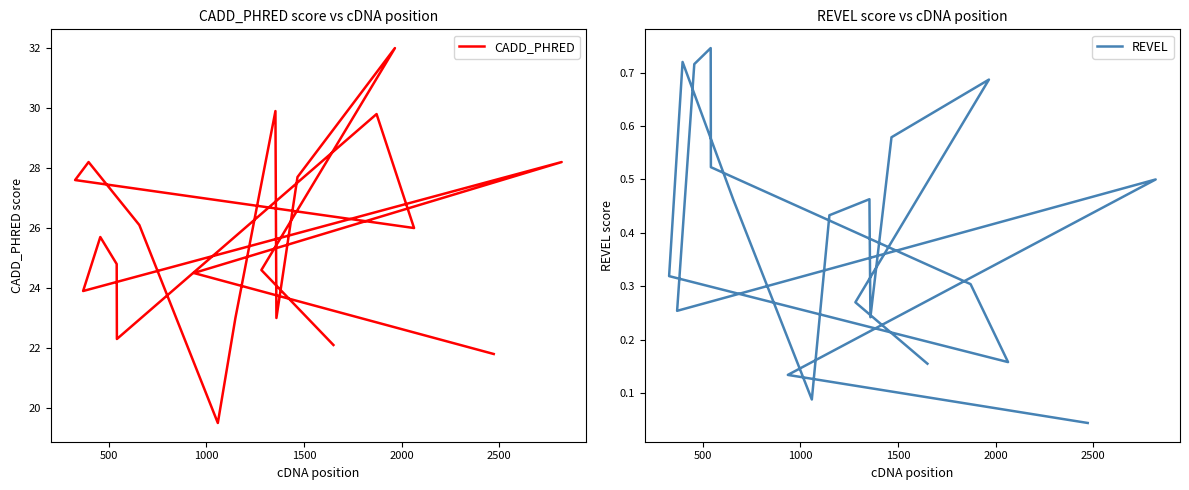

Is it true that CADD_PHRED equals 13.1 at 1500?

False